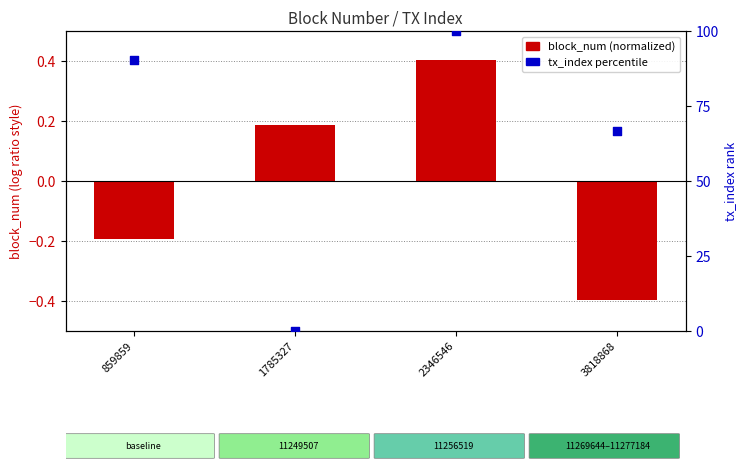

What are all the series names shown in the legend?

block_num (normalized), tx_index (percentile)